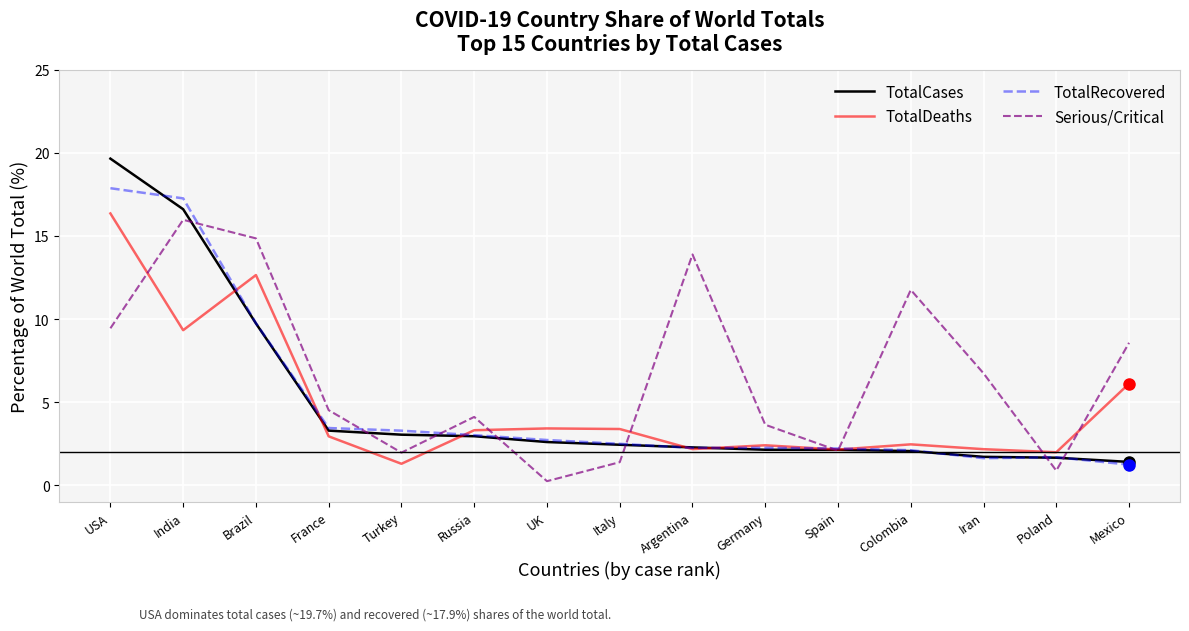

Which series has the widest spread of values?

TotalCases